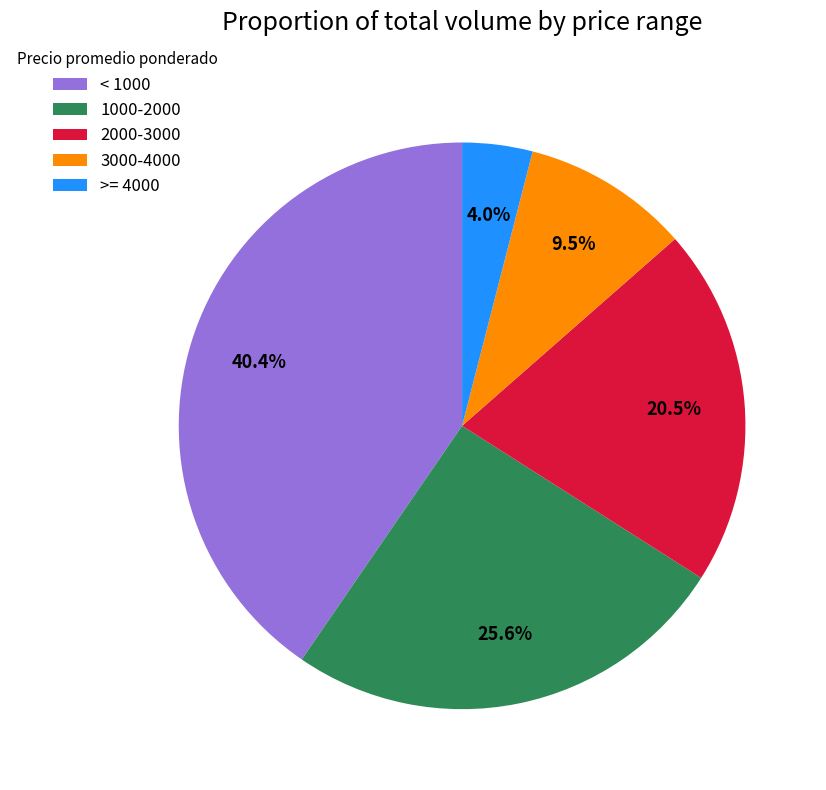

Is there any slice that represents more than half of the pie?

No